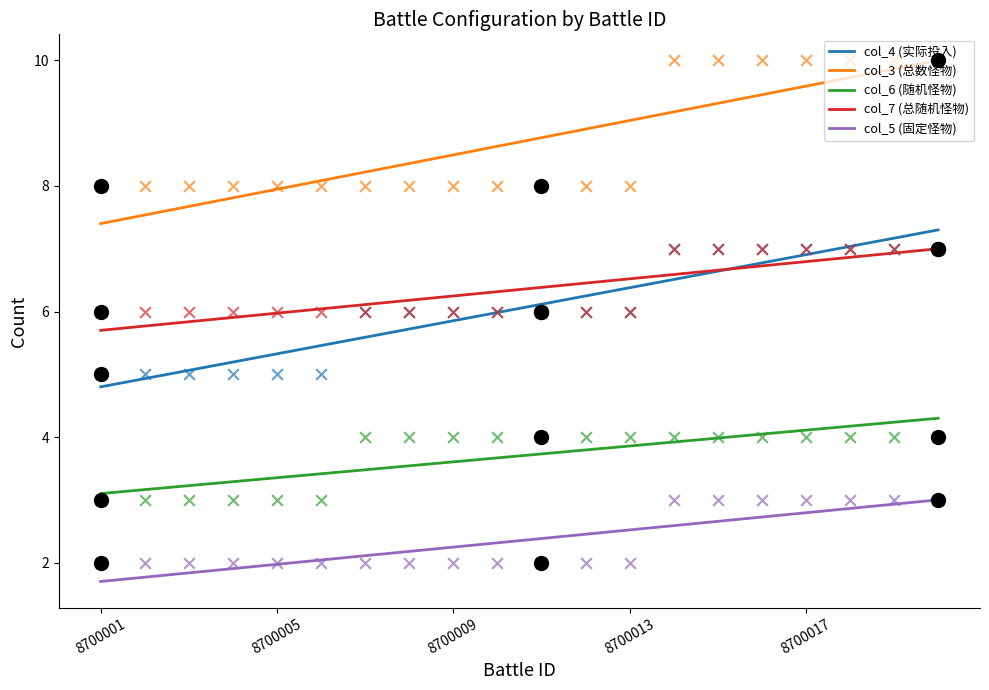

Is the value of col_3 (总数怪物) at 8700011 greater than the value of col_7 (总随机怪物) at 8700020?

Yes